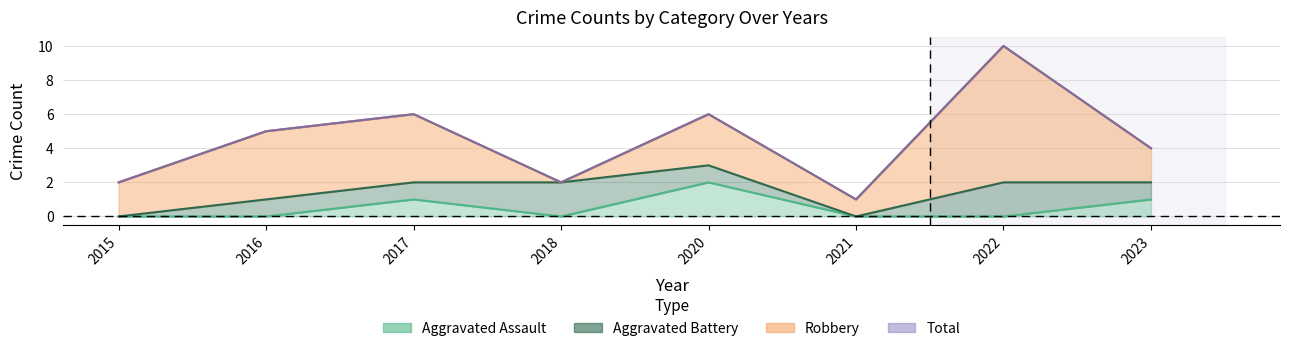

At which category does Aggravated Assault reach its first local peak?

2017